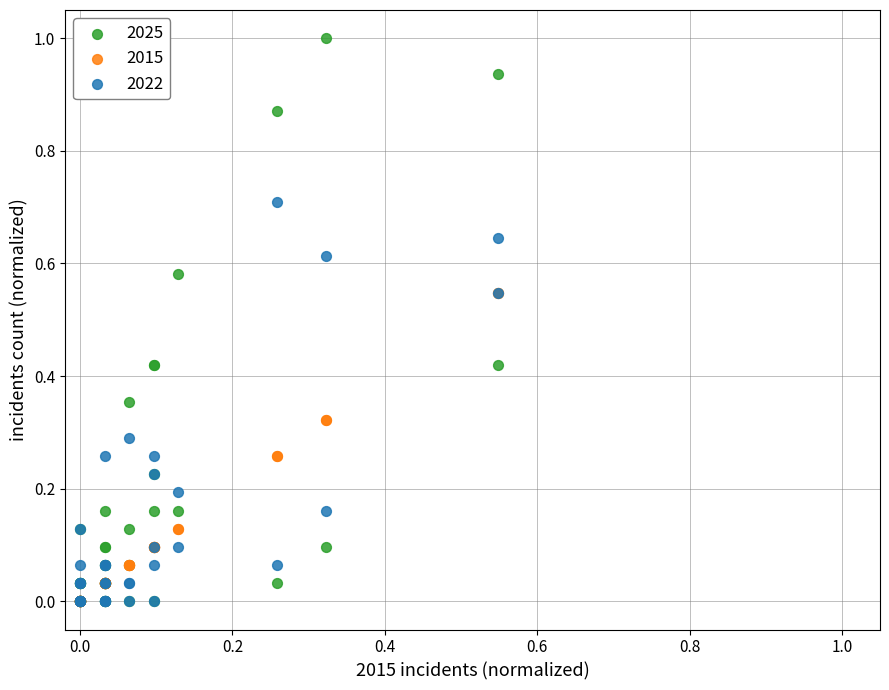

Which series reaches the maximum Y coordinate?

2025